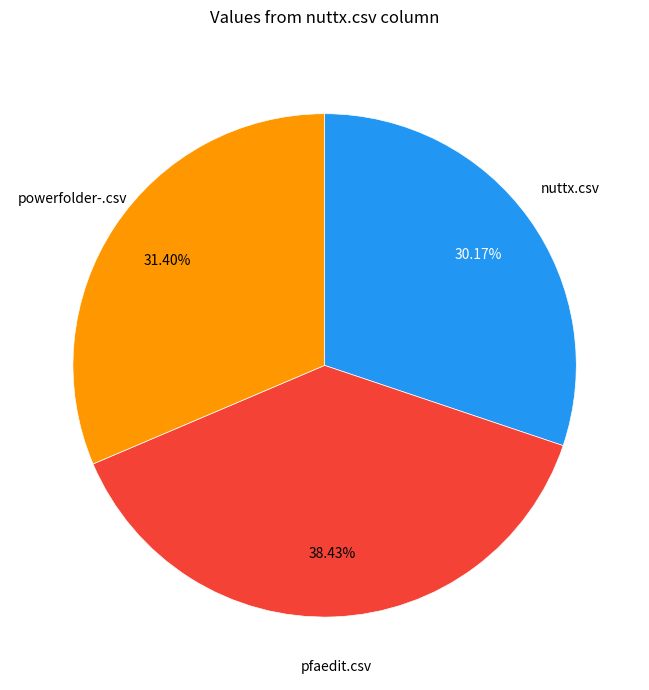

Does any single category account for the majority?

No